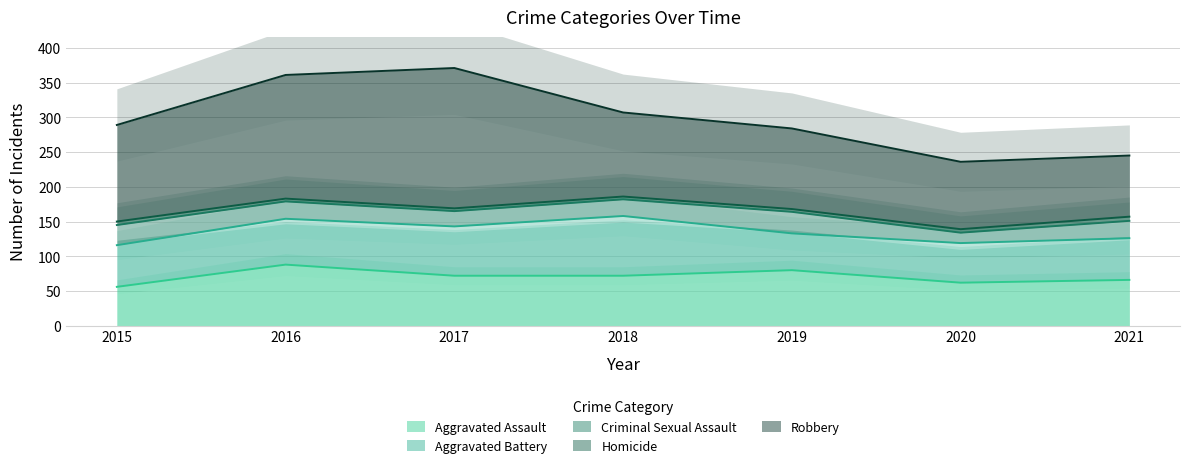

Is it true that Aggravated Assault equals 122 at 2018?

False